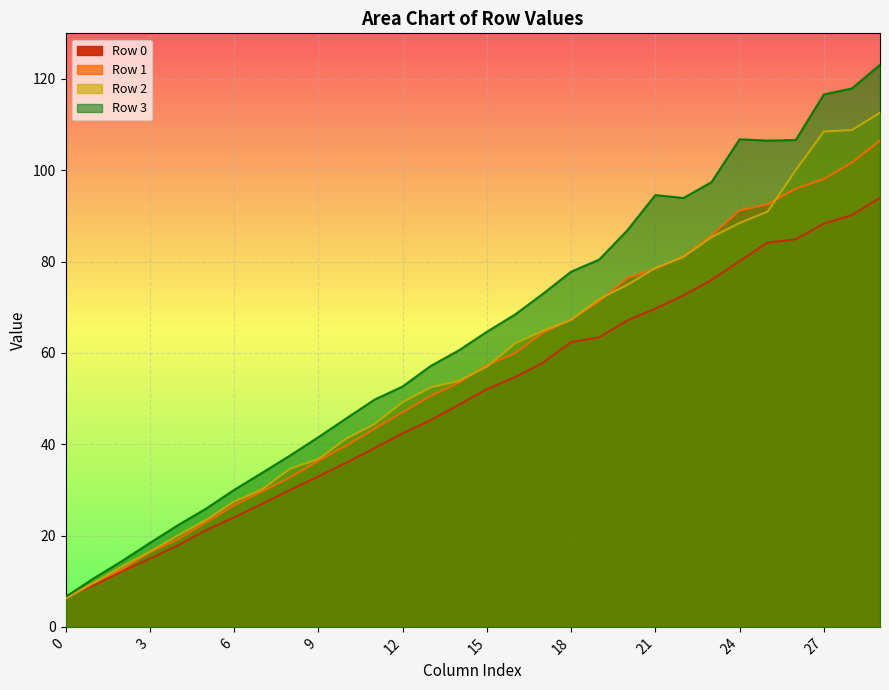

What are all the series names shown in the legend?

Row 0, Row 1, Row 2, Row 3